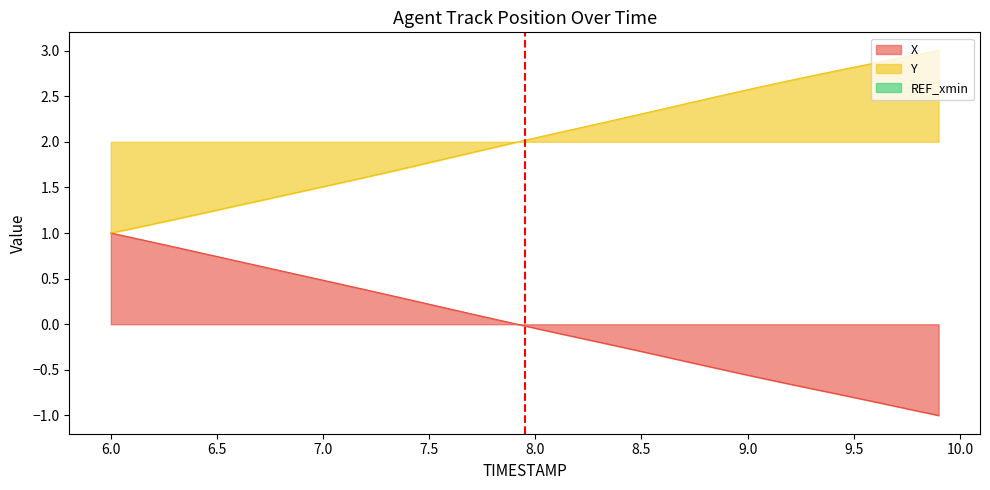

What is the maximum value for Y?

3.0